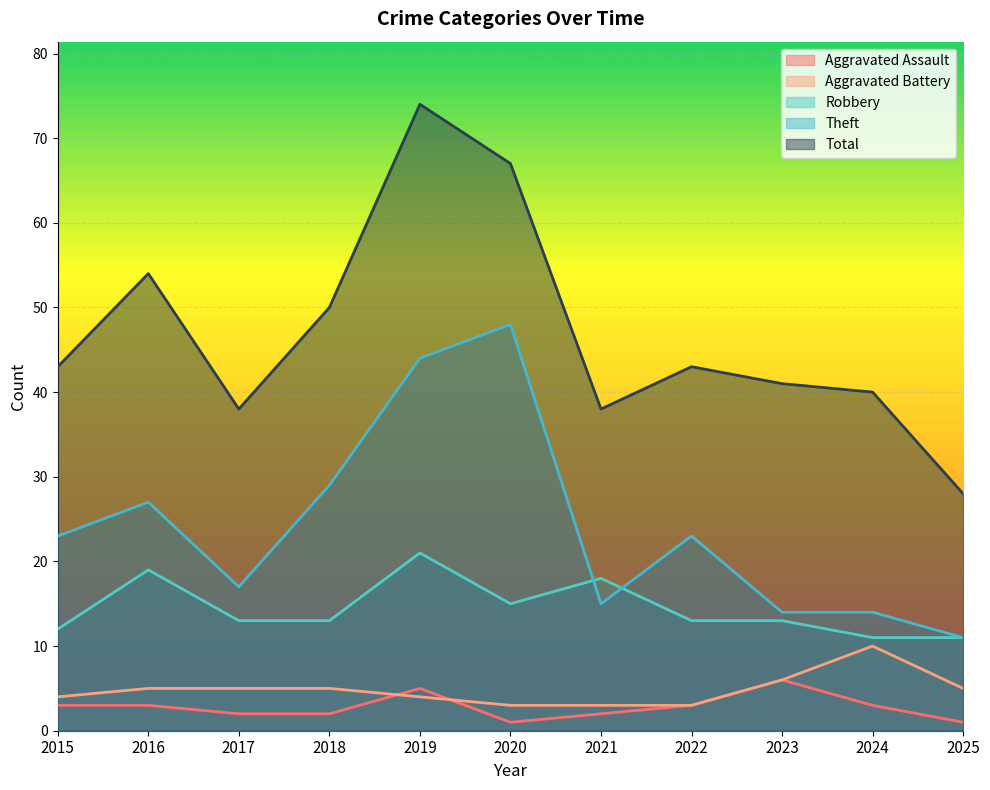

In Aggravated Assault, how many points are lower than both neighbors (excluding endpoints)?

1